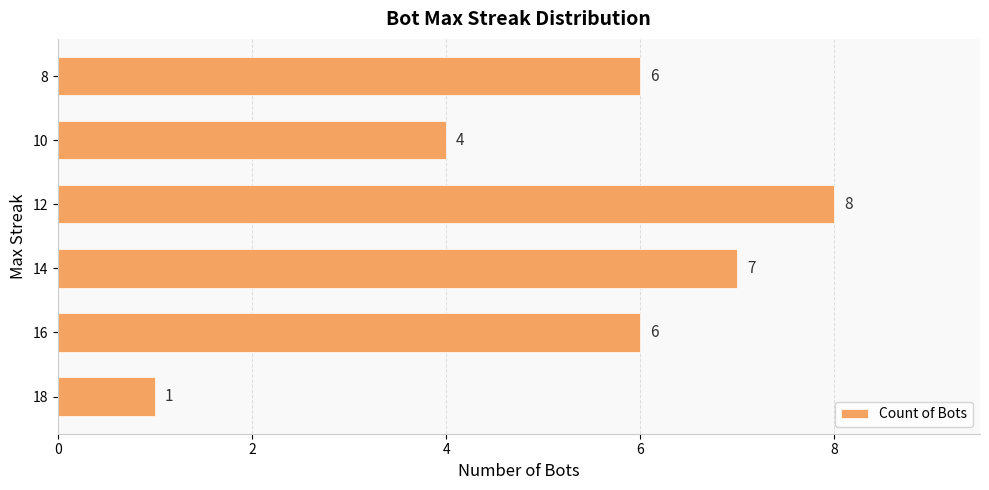

How many distinct data groups are displayed?

1